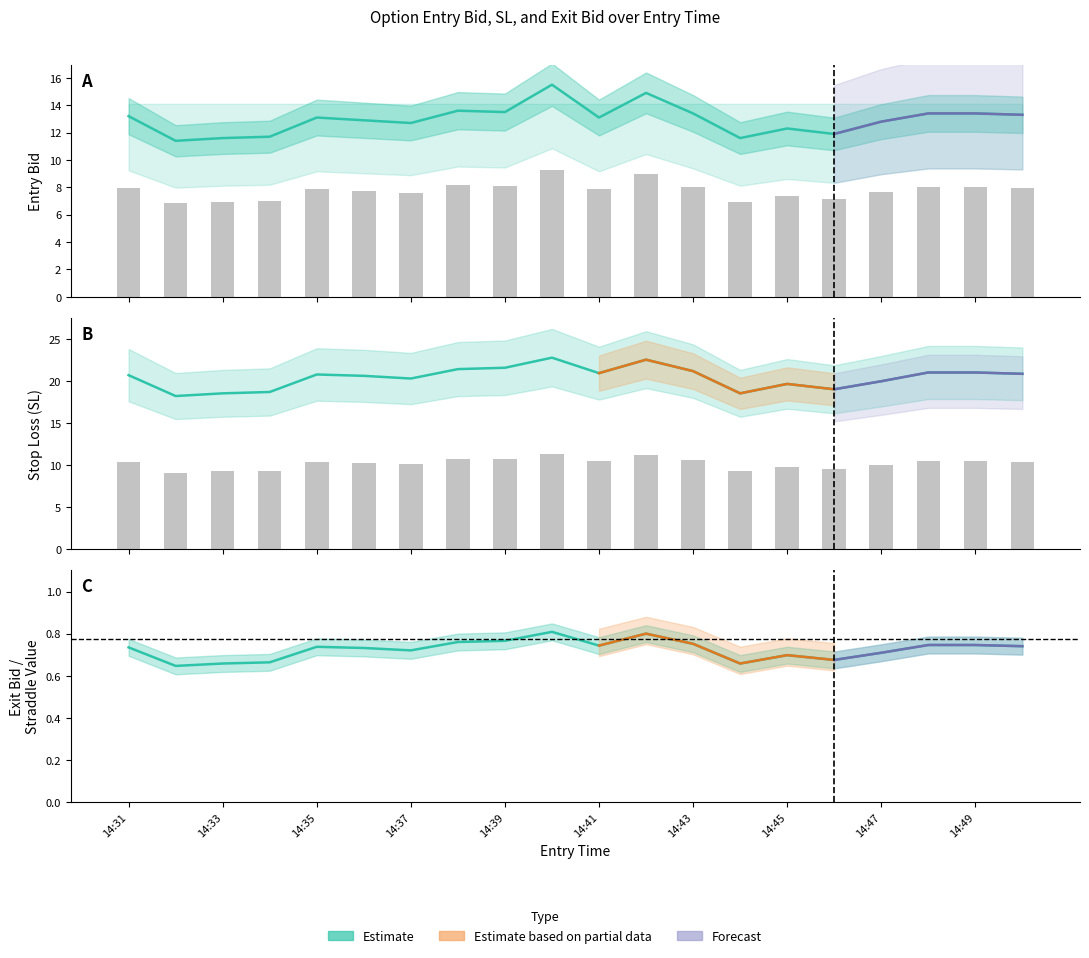

What is the total value across all series at 11?

37.5